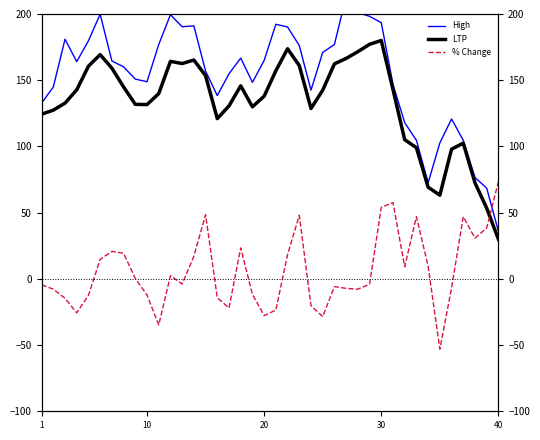

How many interior local peaks does the LTP series have?

7